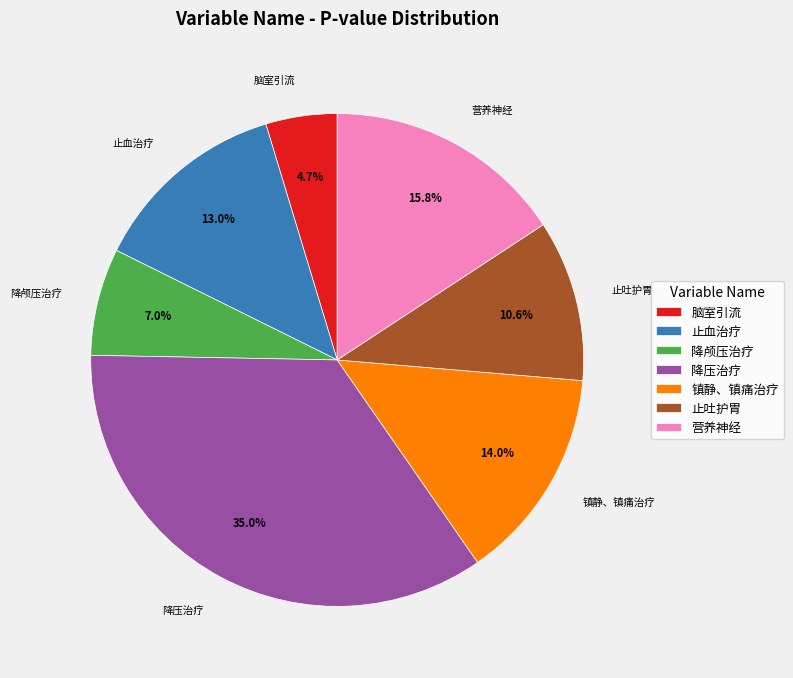

Rank the categories by value from highest to lowest.

降压治疗, 营养神经, 镇静、镇痛治疗, 止血治疗, 止吐护胃, 降颅压治疗, 脑室引流